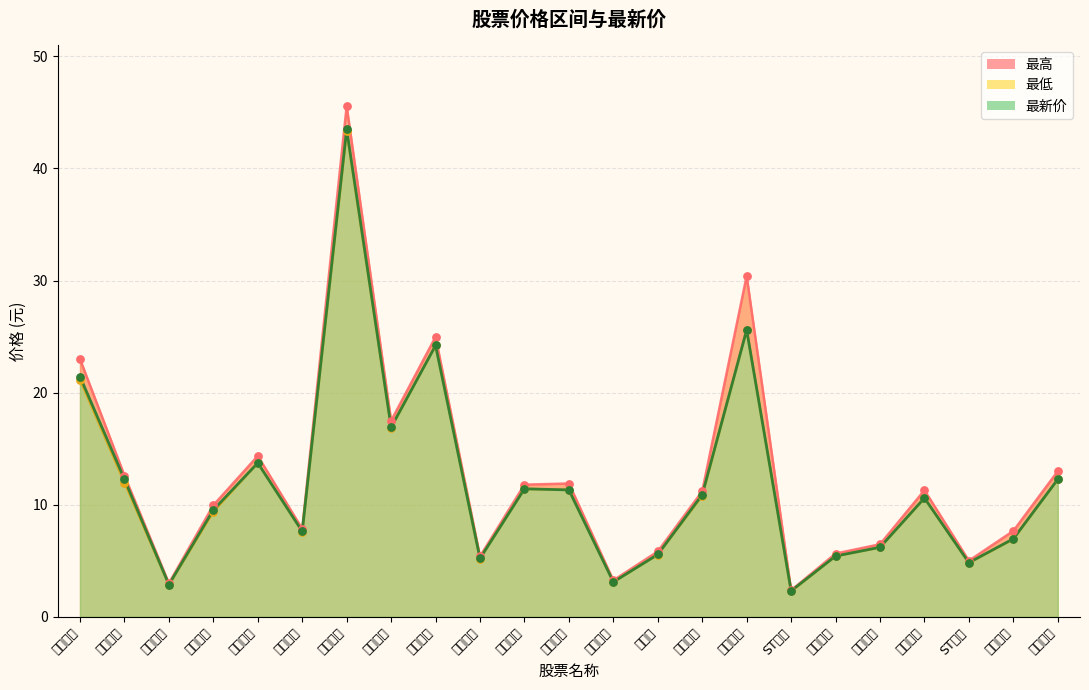

Which series reaches the maximum Y coordinate?

最高